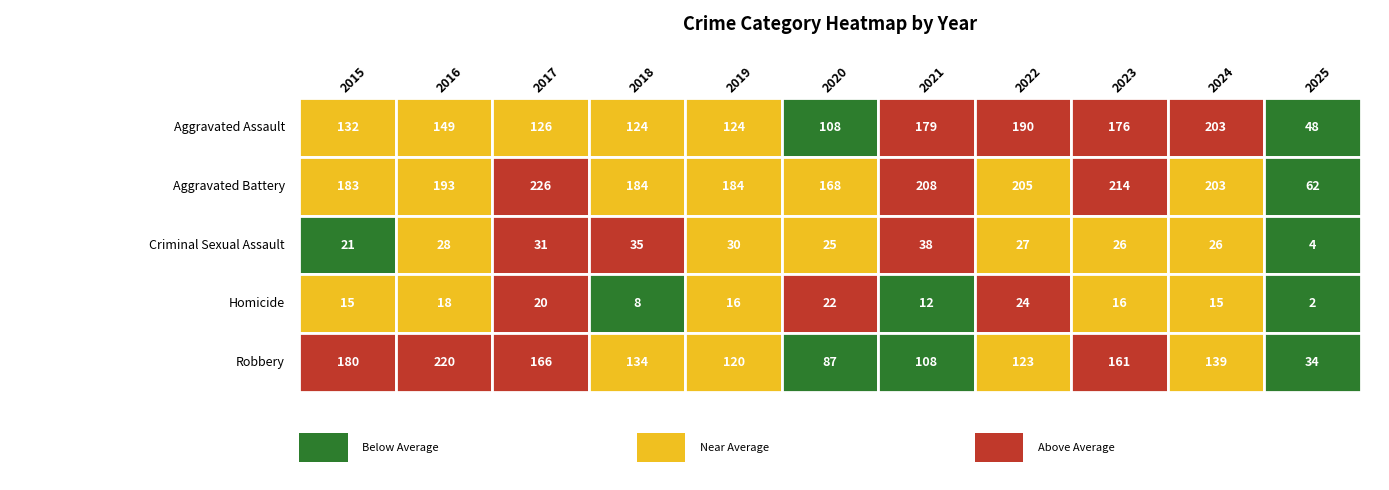

What is the sum of the Aggravated Assault values at 2024 and 2022?

393